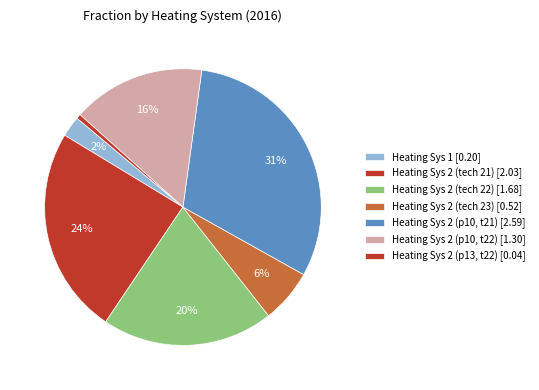

Count the number of slices in the pie.

7